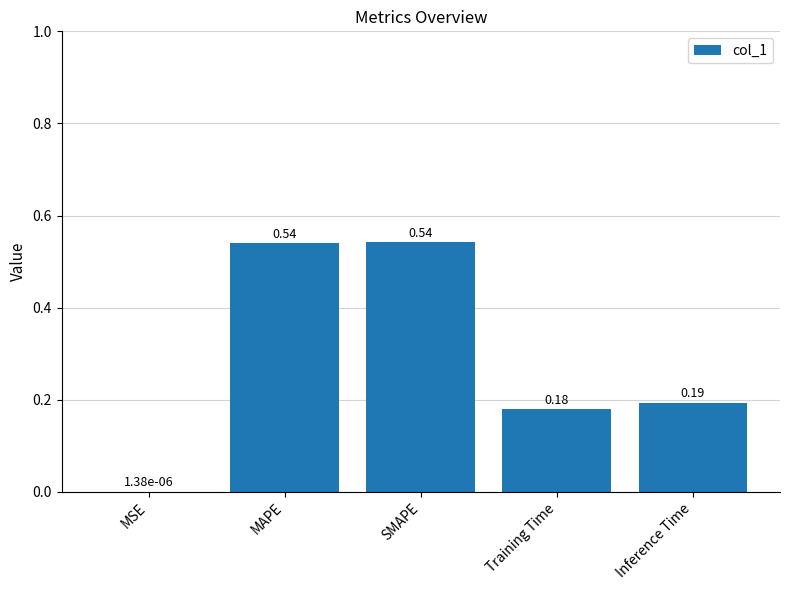

Which has a higher value, Inference Time or SMAPE?

SMAPE